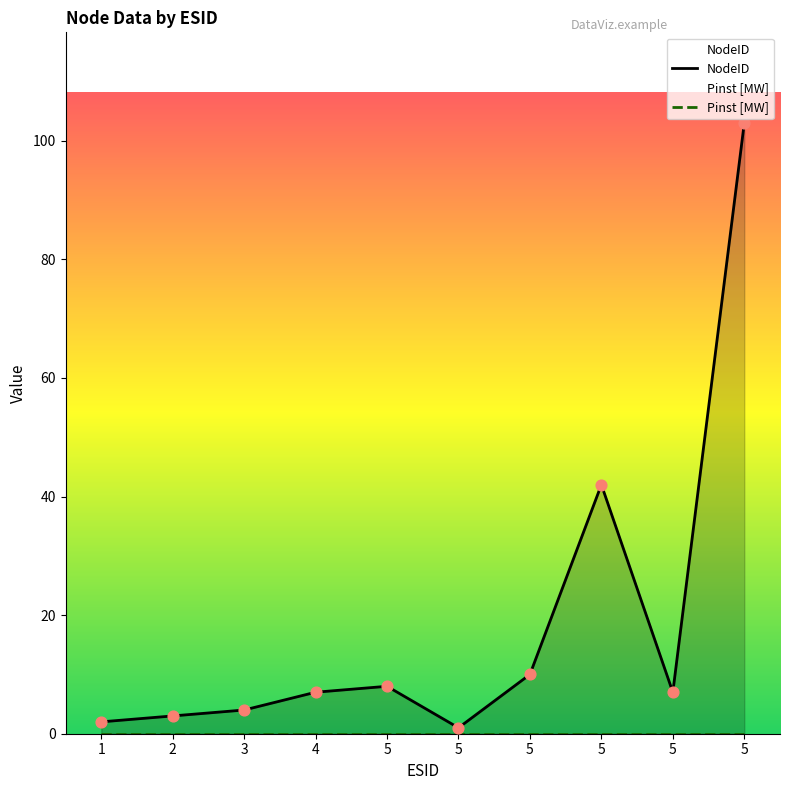

What is the change in value from 3 to 4?

+3